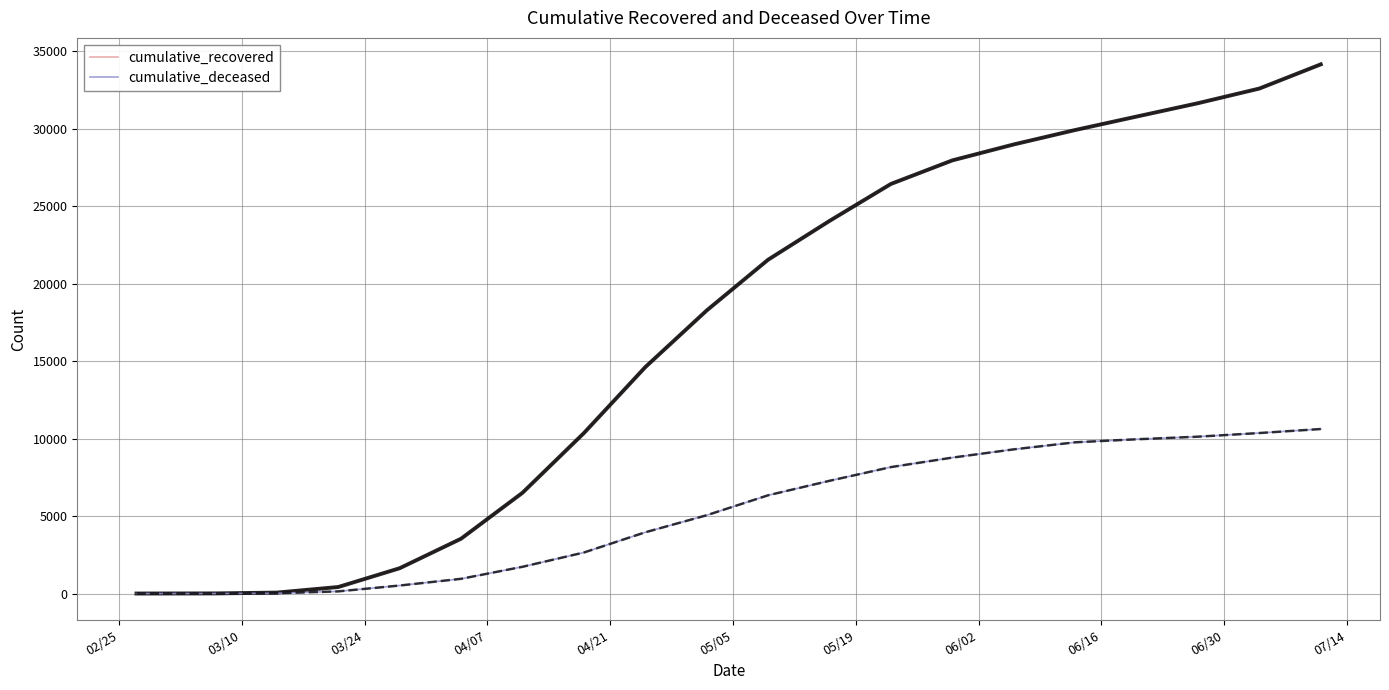

Which series has the widest spread of values?

cumulative_recovered